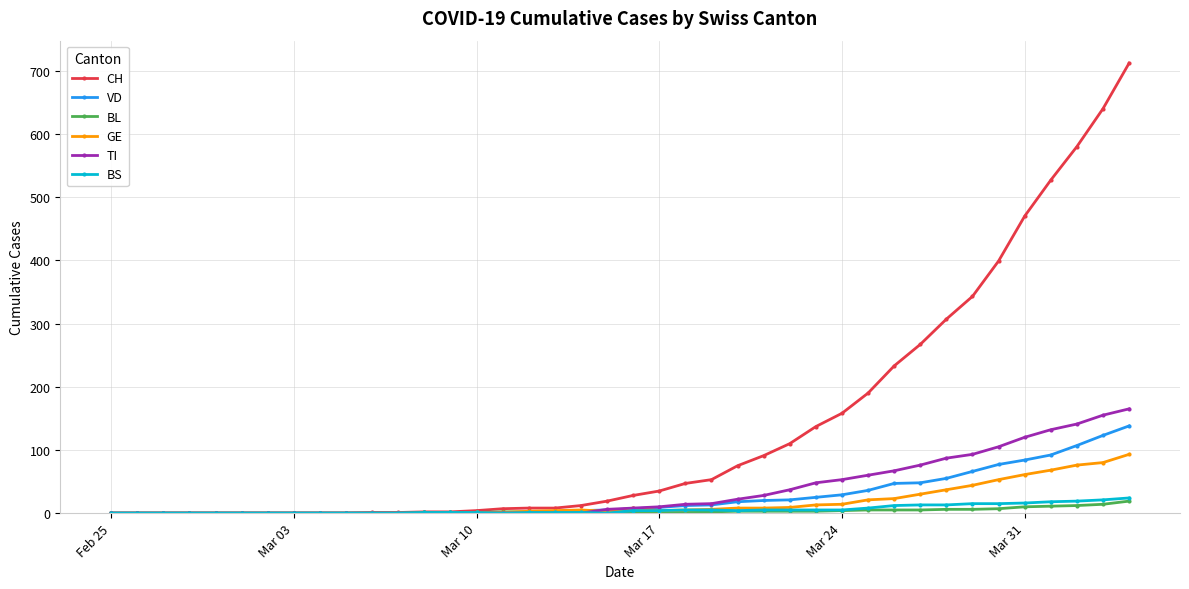

Which series has the widest spread of values?

CH